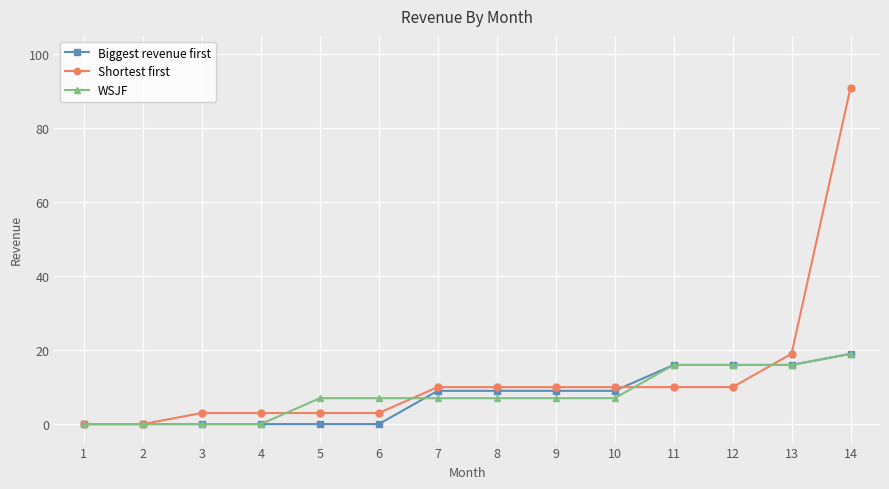

Count the number of categories in the chart.

14